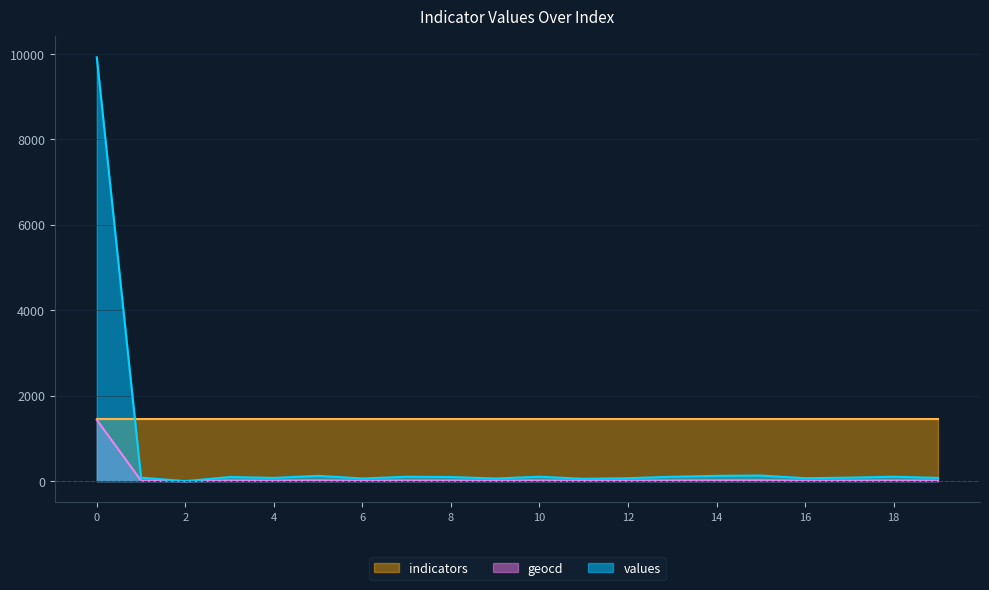

In geocd, how many points are lower than both neighbors (excluding endpoints)?

6